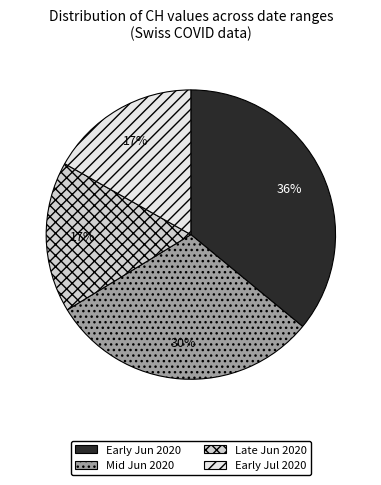

Does any single category account for the majority?

No